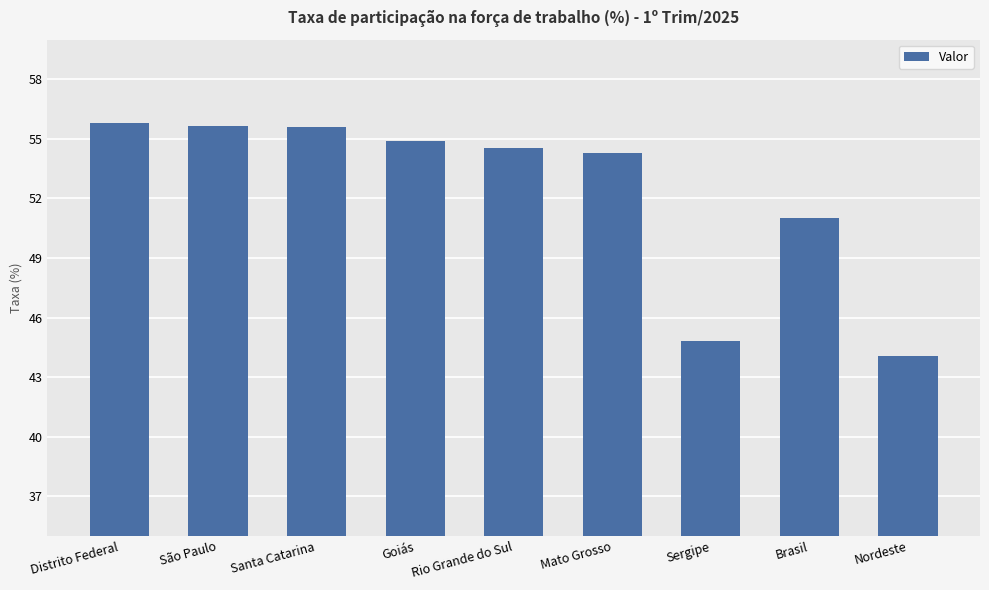

What is the greatest value displayed?

55.8